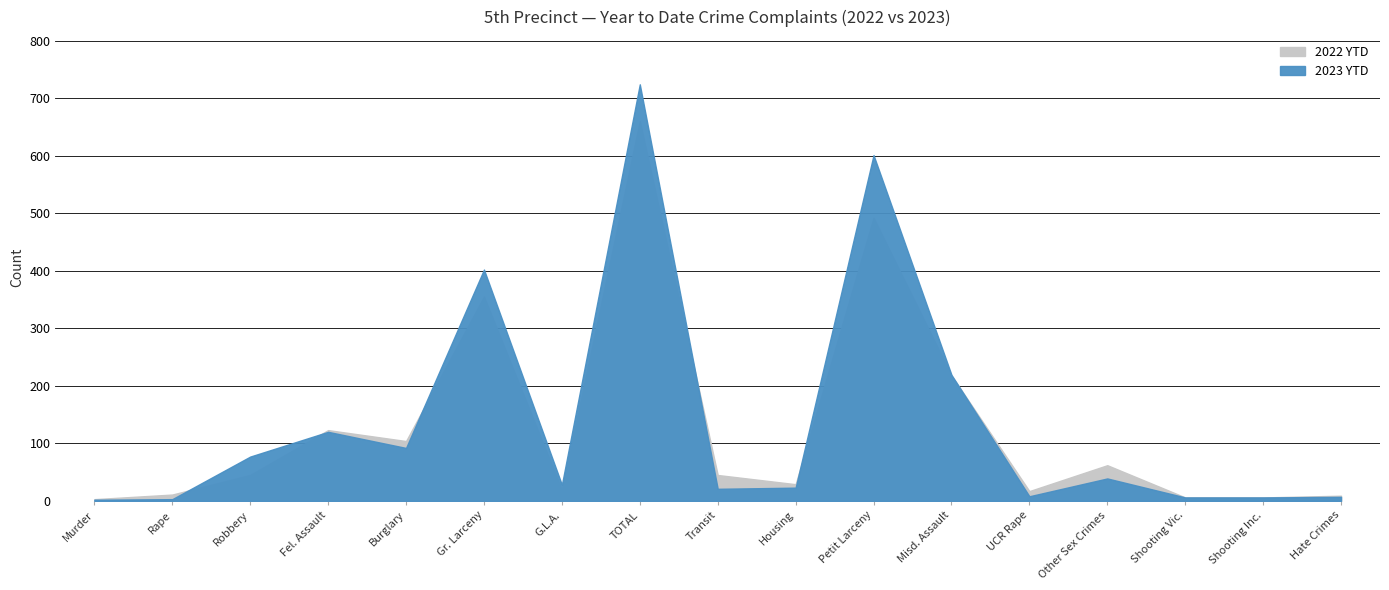

Which series has the largest total across all categories?

2023 YTD